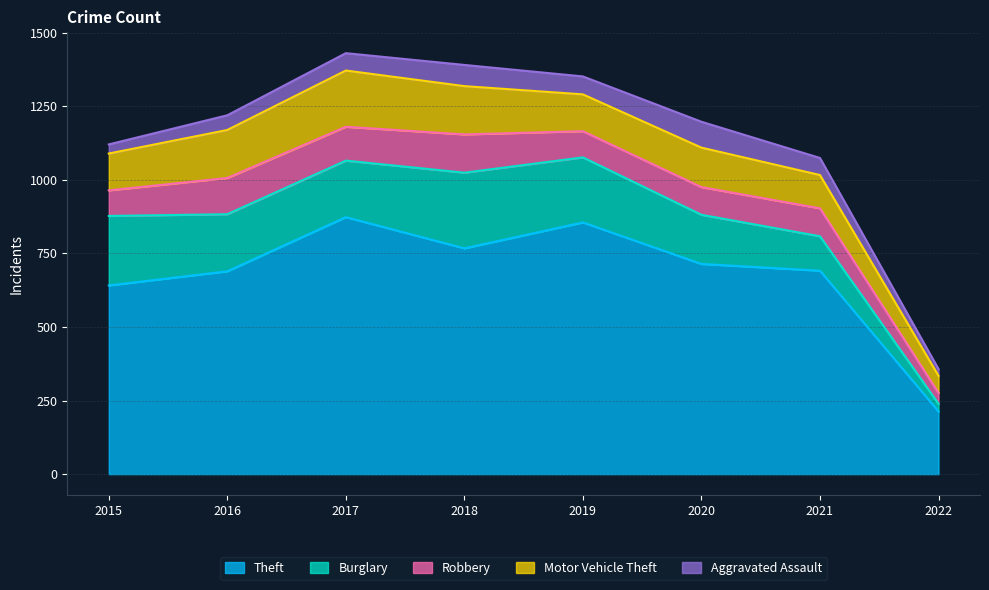

Reading right to left, list all the values displayed in this chart.

Theft: 2022=213	2021=691	2020=714	2019=855	2018=767	2017=873	2016=689	2015=641
Burglary: 2022=26	2021=117	2020=167	2019=221	2018=257	2017=192	2016=194	2015=236
Robbery: 2022=37	2021=95	2020=94	2019=89	2018=130	2017=115	2016=123	2015=87
Motor Vehicle Theft: 2022=58	2021=113	2020=134	2019=125	2018=164	2017=191	2016=163	2015=125
Aggravated Assault: 2022=23	2021=58	2020=88	2019=61	2018=72	2017=59	2016=50	2015=31